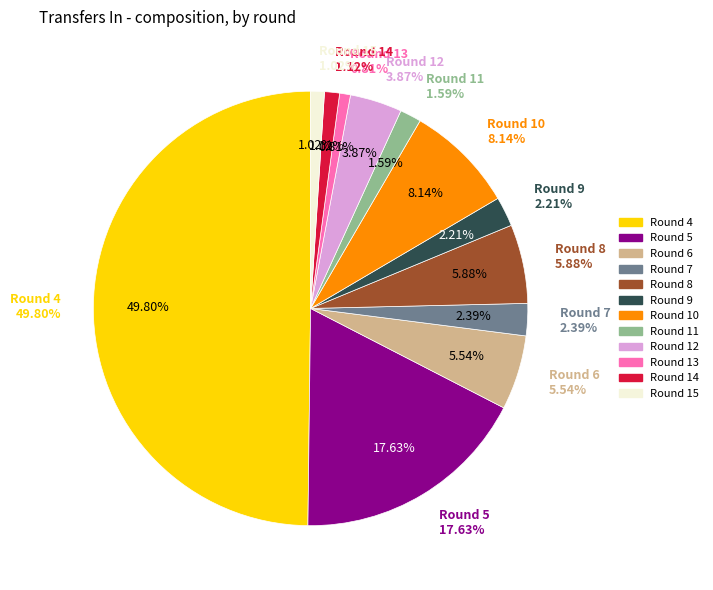

Which category has the biggest portion of the pie?

Round 4